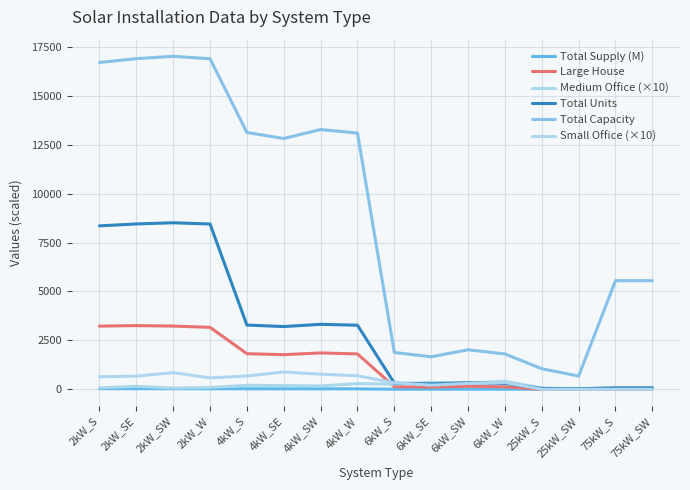

Count the number of data series in this chart.

6